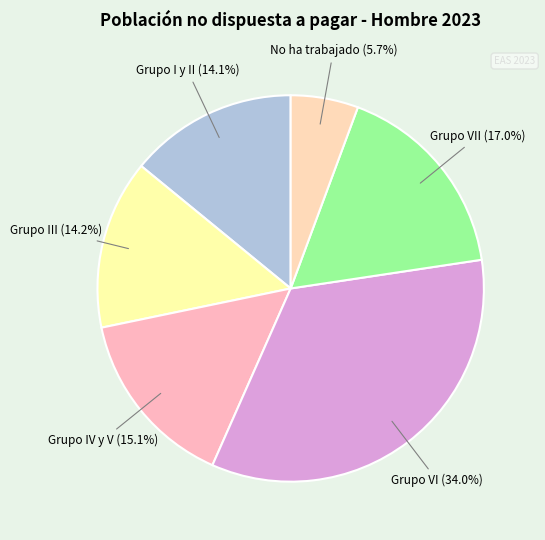

Do Grupo III and Grupo VI together represent more than half of the pie?

No